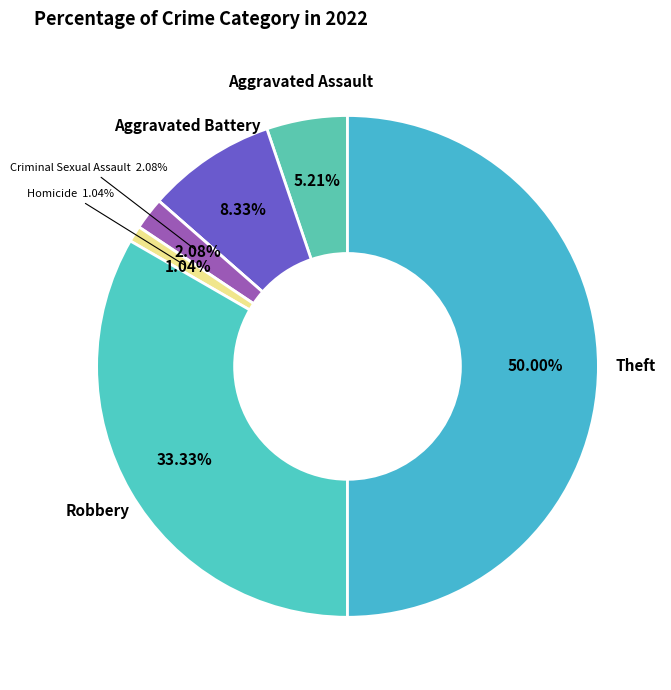

Between Theft and Aggravated Battery, which is larger?

Theft